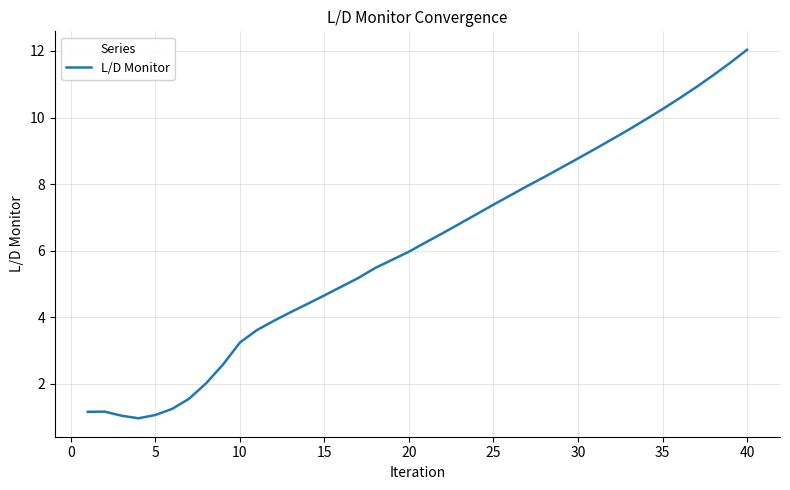

What is the greatest value displayed?

12.0